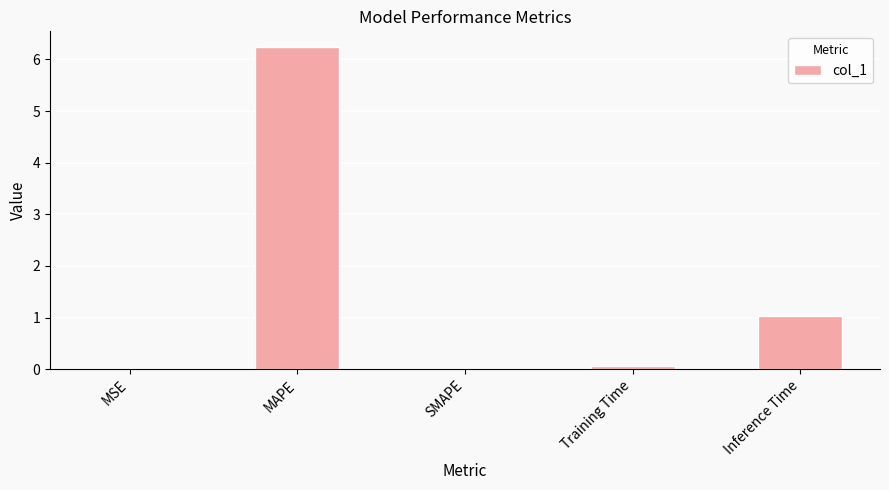

What is the maximum value shown in the chart?

6.2